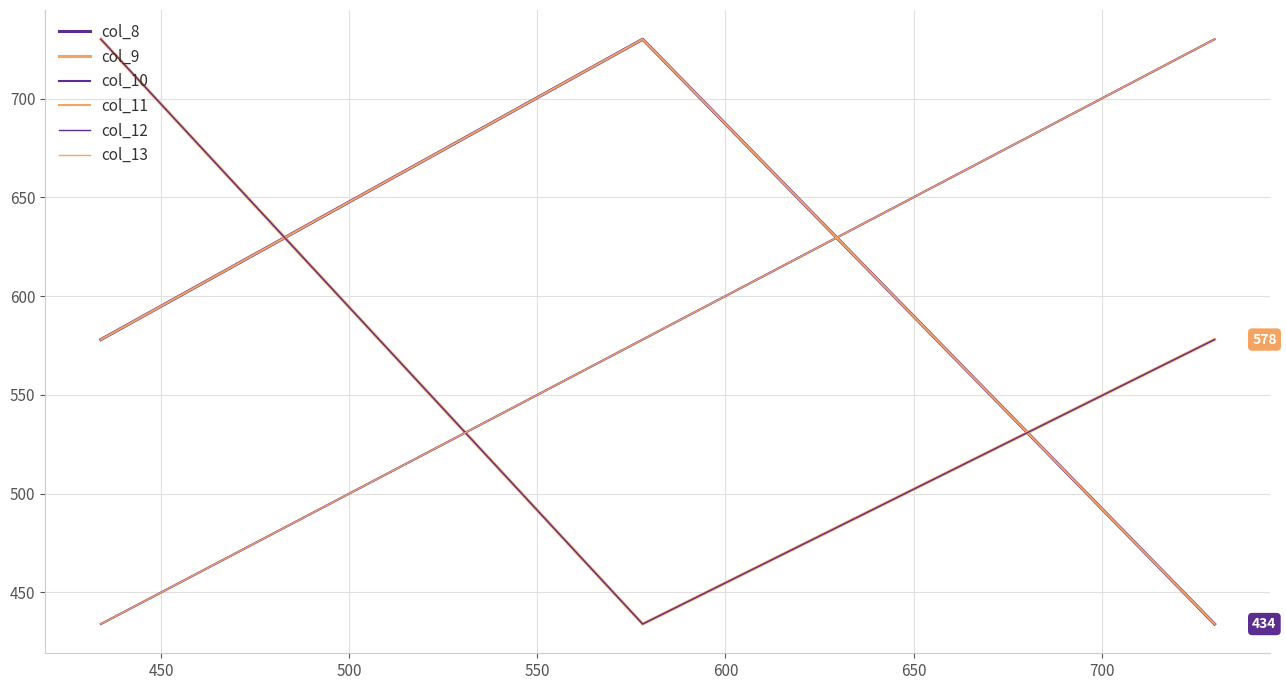

Does the chart display data point markers on the line(s)?

No